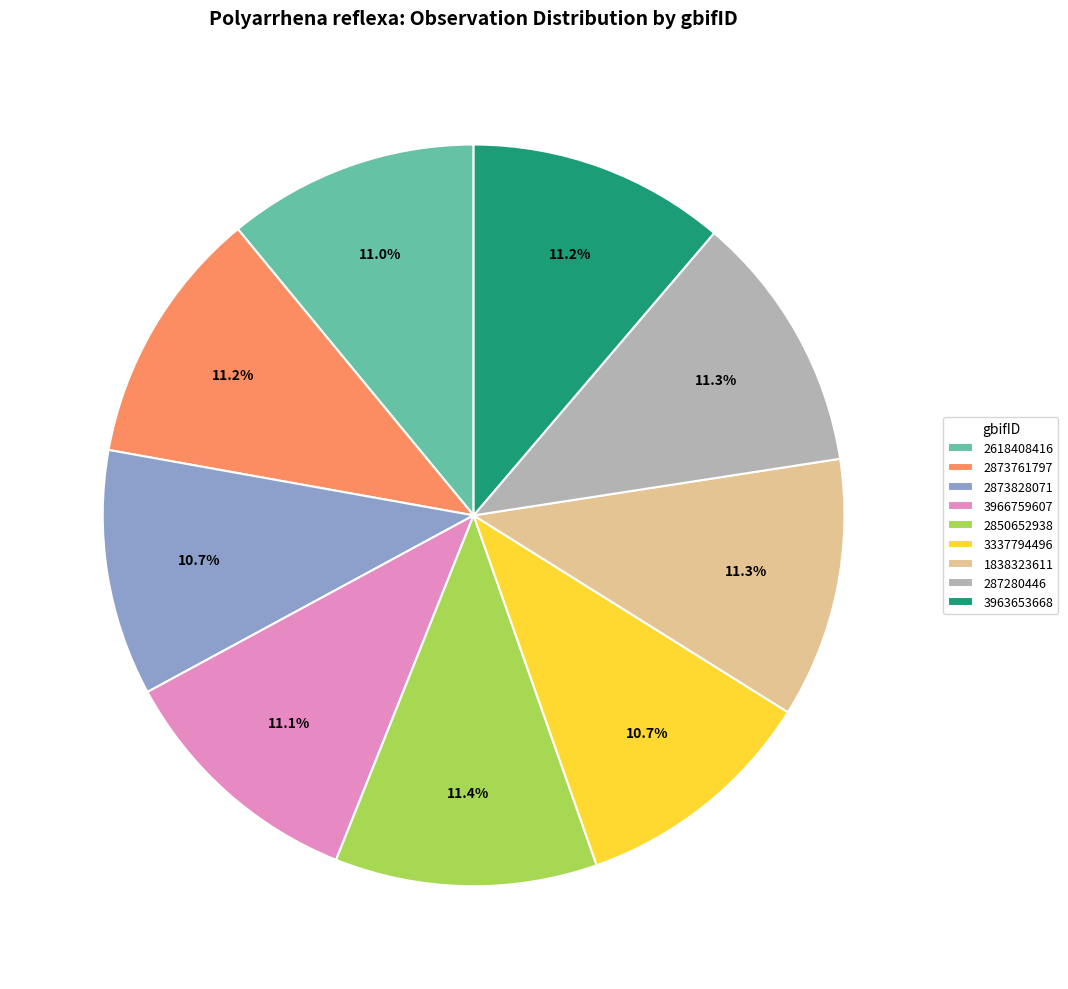

What is the ratio of the value at 2850652938 to the value at 2873828071?

1.1